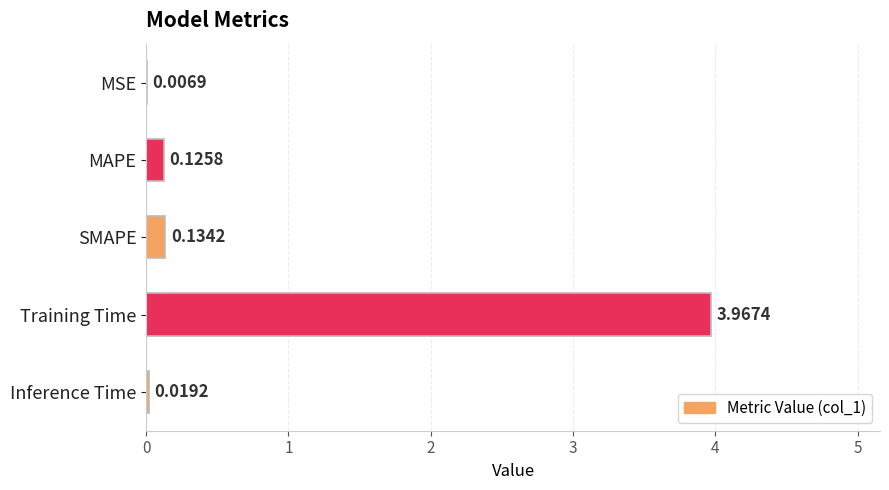

What is the sum of the values at SMAPE and MAPE?

0.3